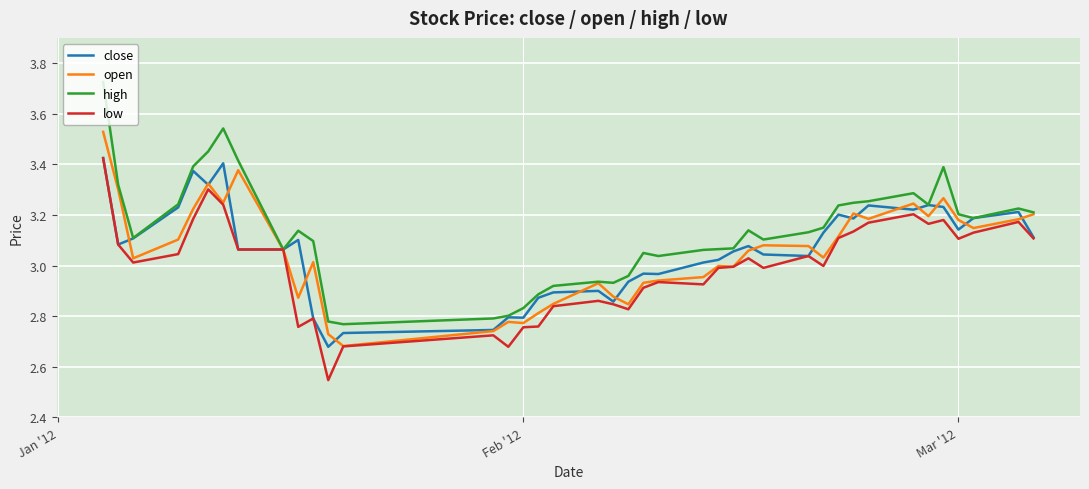

Which series has the largest range (max minus min)?

high